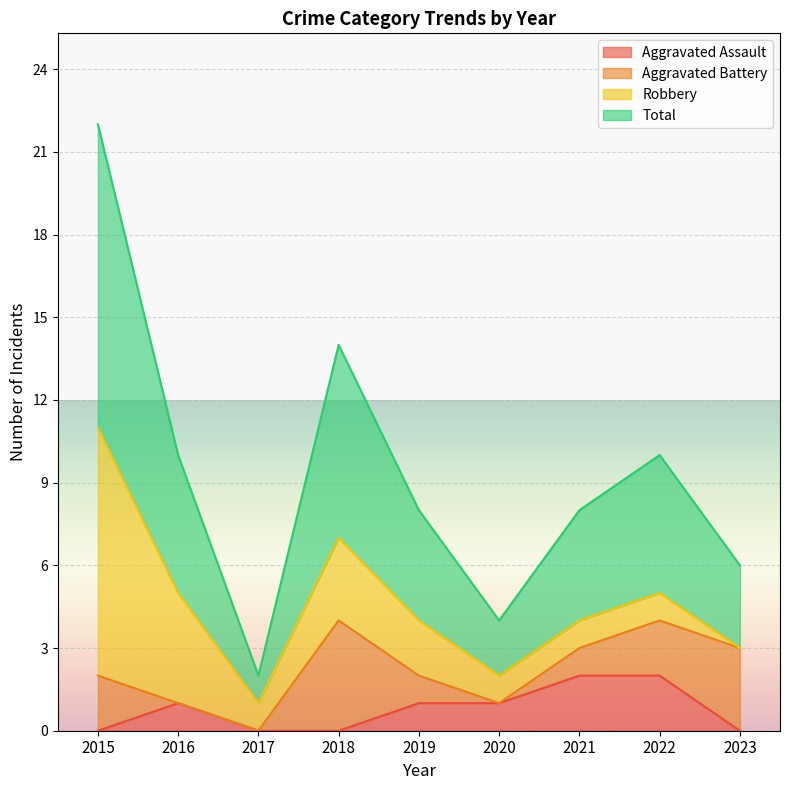

The Aggravated Assault series shows -1 at 2018. True or false?

False